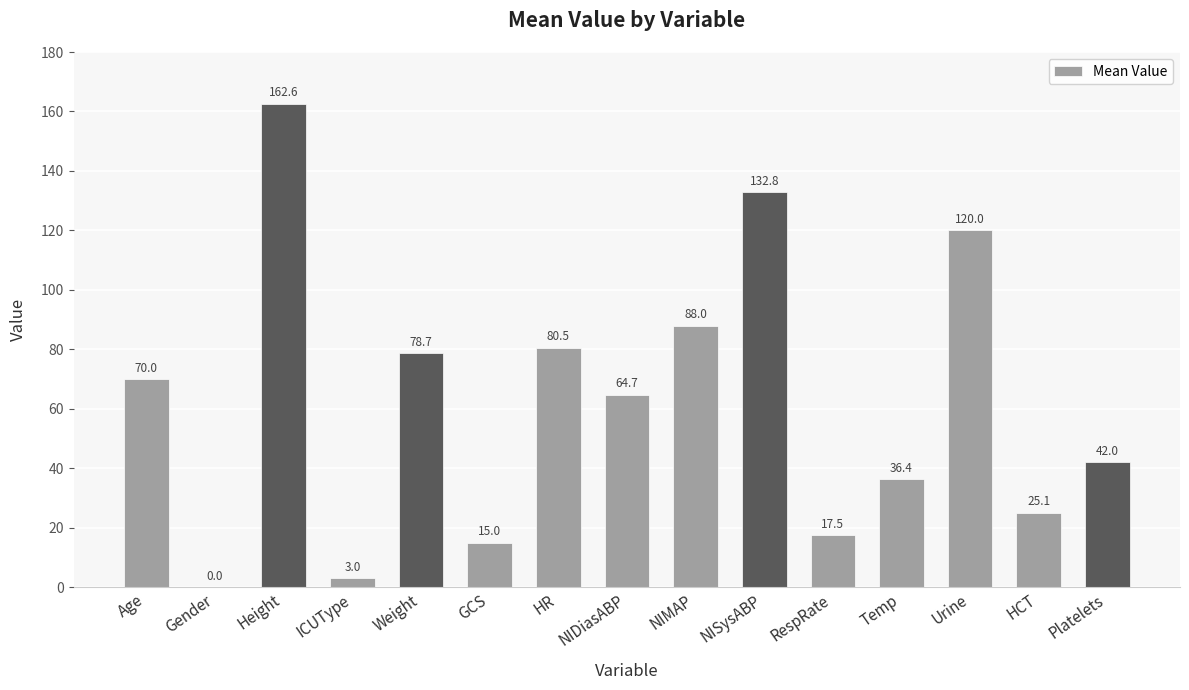

True or false: the data shows 131.5 at Weight.

False